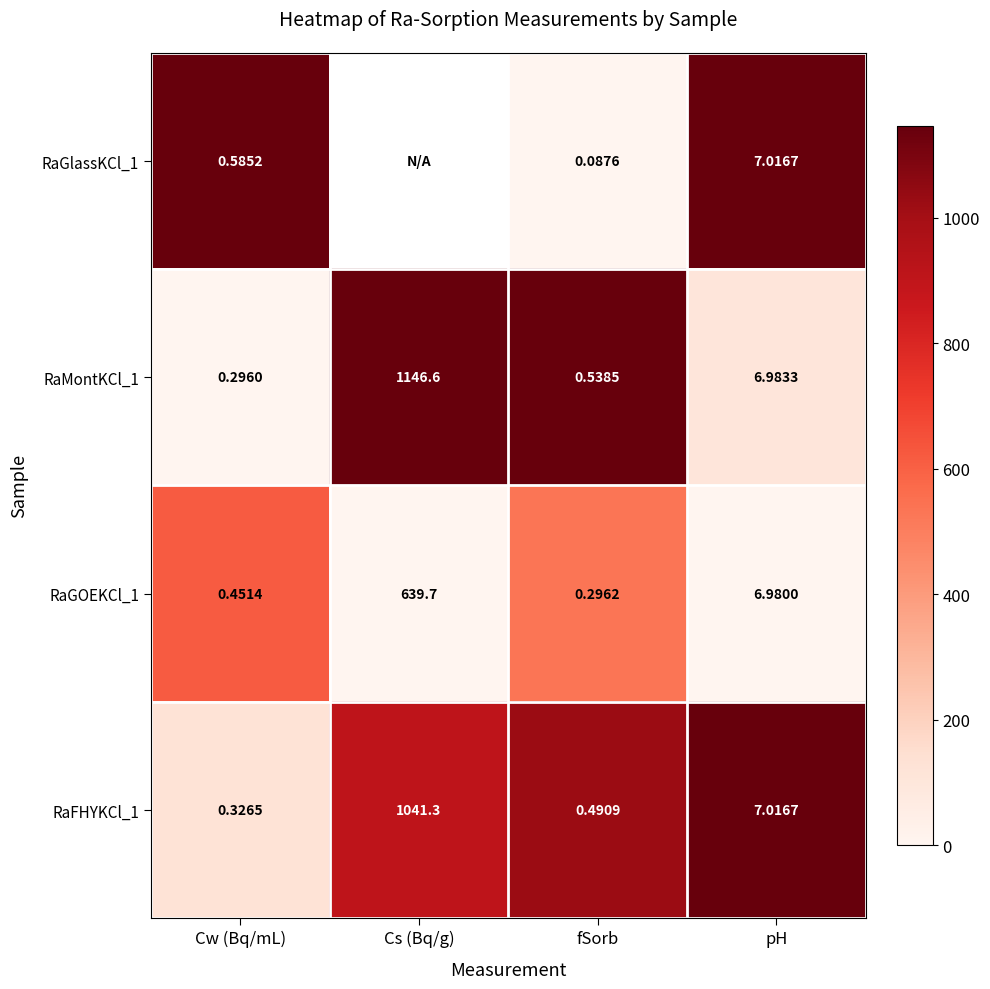

At how many categories does at least one series exceed 0?

4